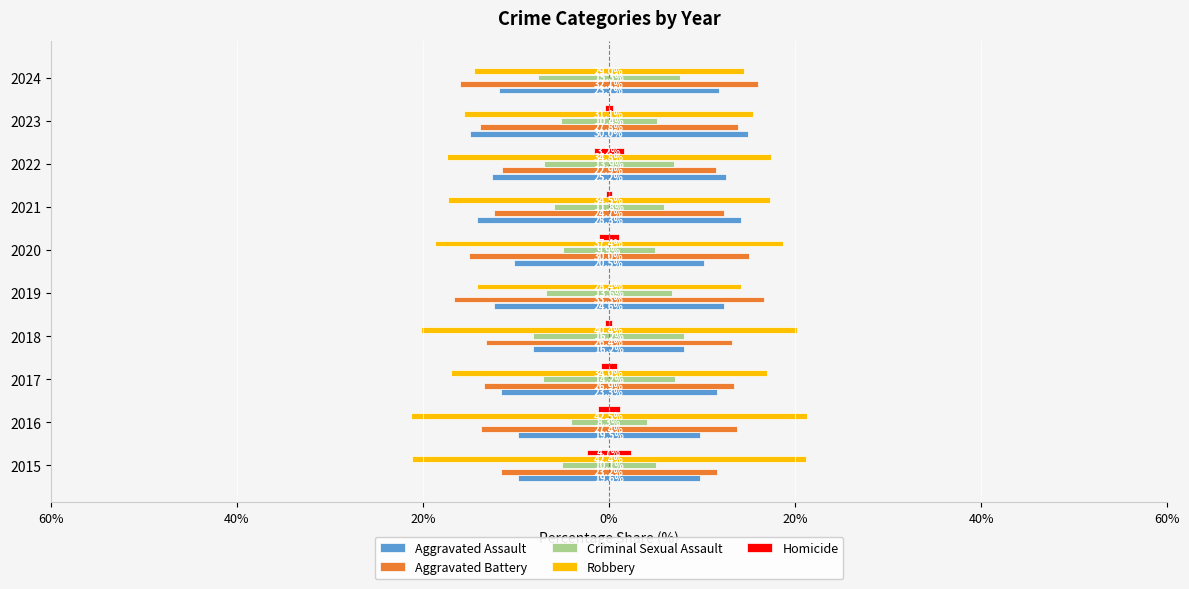

Reading left to right, transcribe all the data shown in this chart.

Aggravated Assault: 19.6	19.5	23.3	16.2	24.6	20.5	28.3	25.2	30.0	23.7
Aggravated Battery: 23.2	27.4	26.9	26.4	33.3	30.0	24.7	22.9	27.8	32.1
Criminal Sexual Assault: 10.1	8.3	14.2	16.2	13.6	9.9	11.8	13.9	10.4	15.3
Robbery: 42.4	42.5	34.0	40.4	28.4	37.4	34.5	34.8	31.1	29.0
Homicide: 4.7	2.4	1.6	0.8	0.0	2.2	0.7	3.2	0.8	0.0